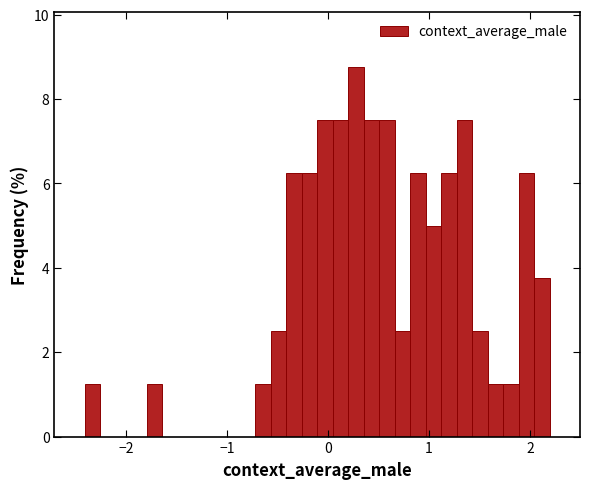

Around what value on the x-axis is the tallest bar? Give the approximate position of its centre, as read against the axis.

0.3